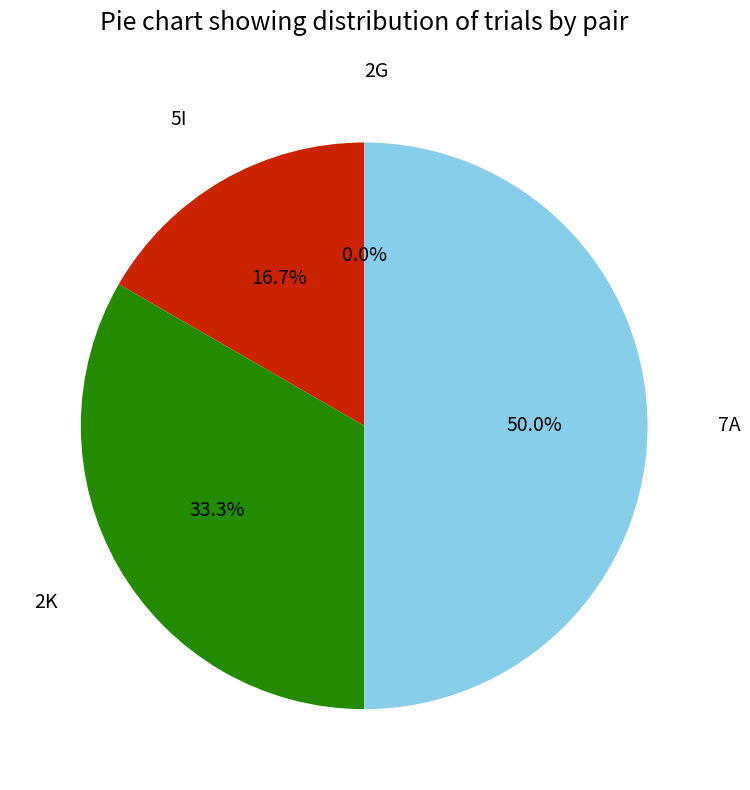

Rank the categories by value from lowest to highest.

2G, 5I, 2K, 7A